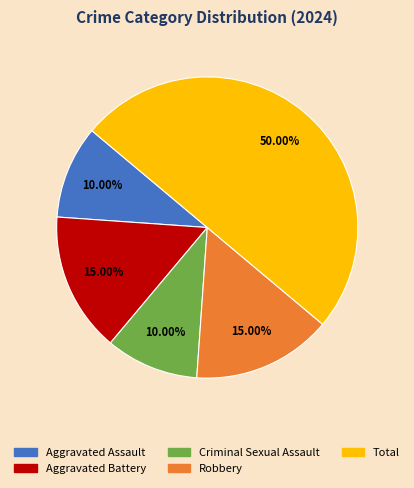

Between Aggravated Assault and Total, which is larger?

Total